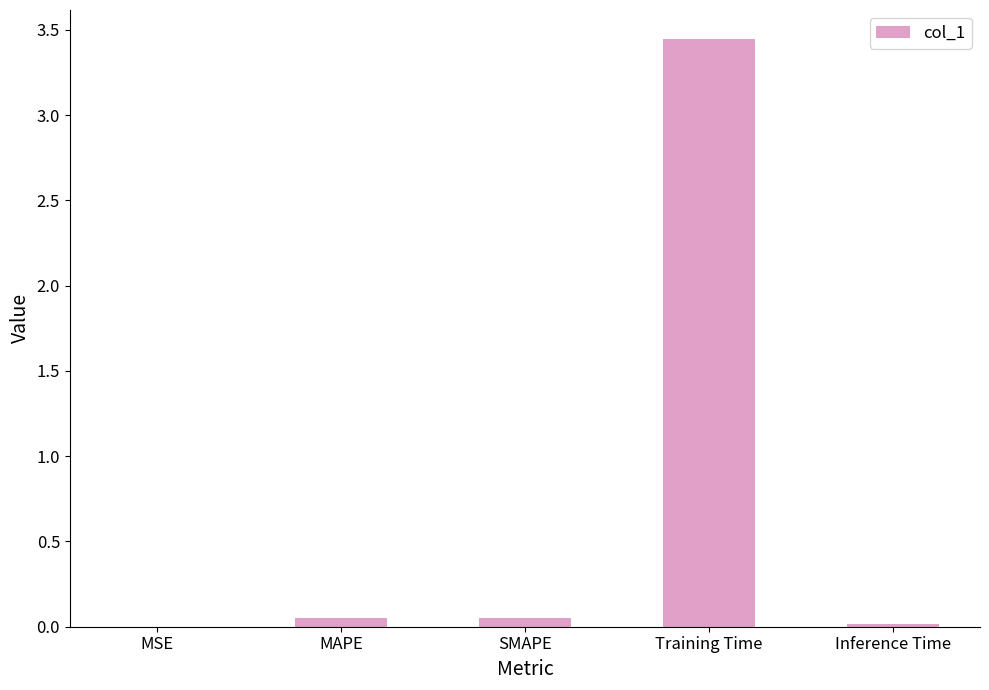

Which label corresponds to the largest value in the chart?

Training Time